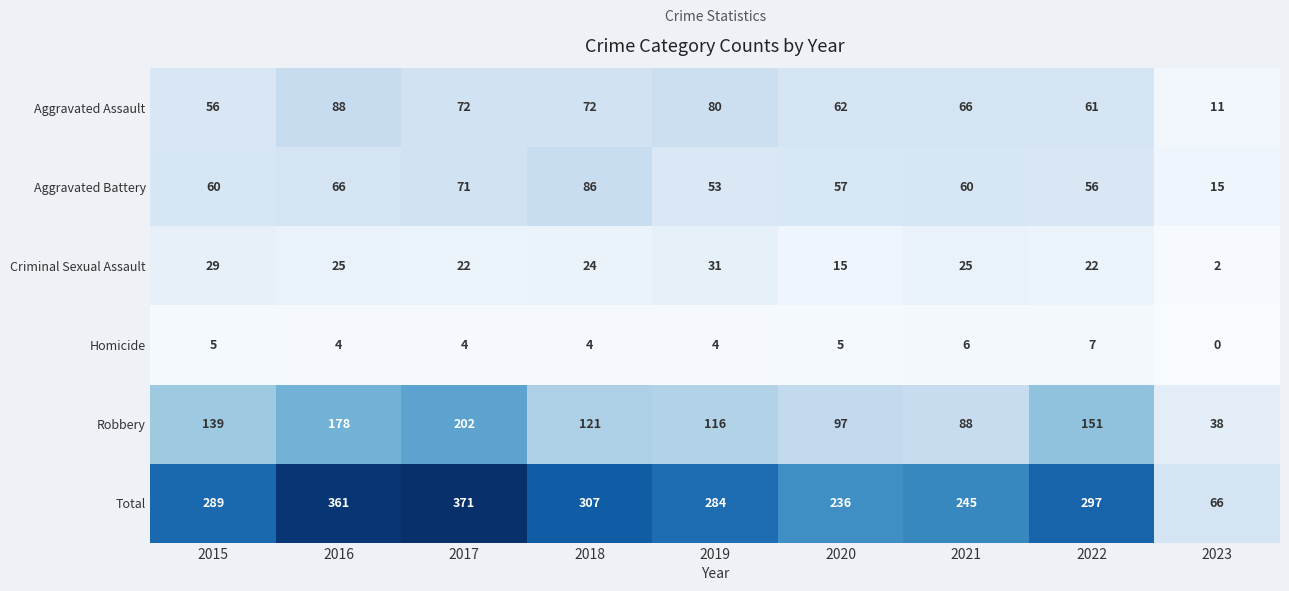

How many distinct data groups are displayed?

6